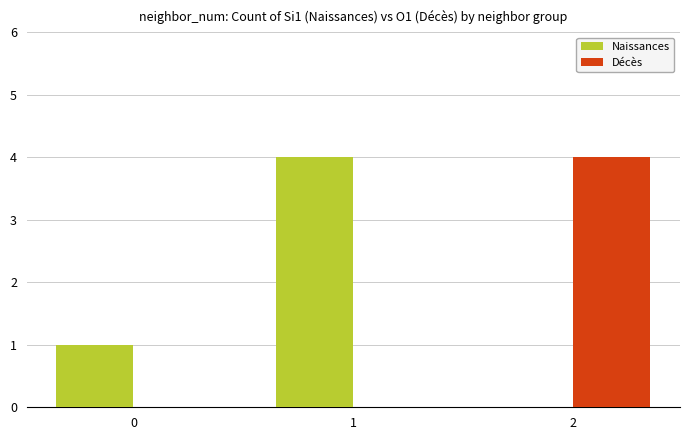

The Décès series shows 0 at 0. True or false?

True